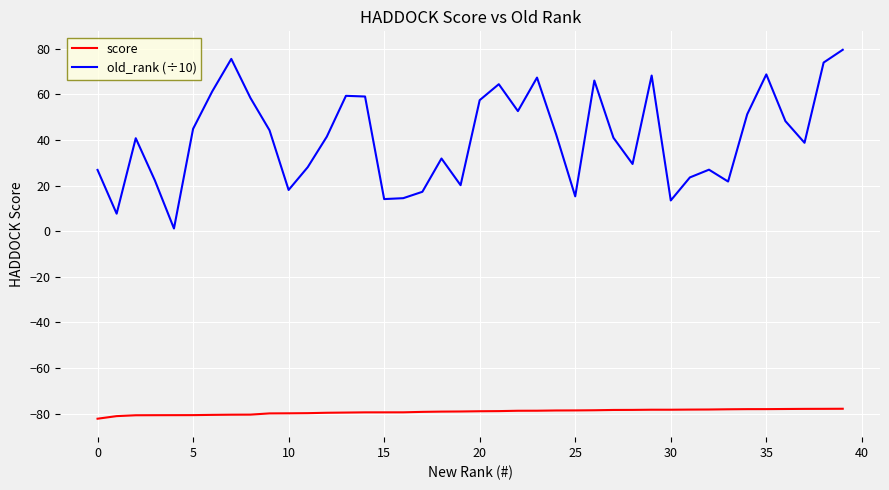

Which series has the largest range (max minus min)?

old_rank (÷10)